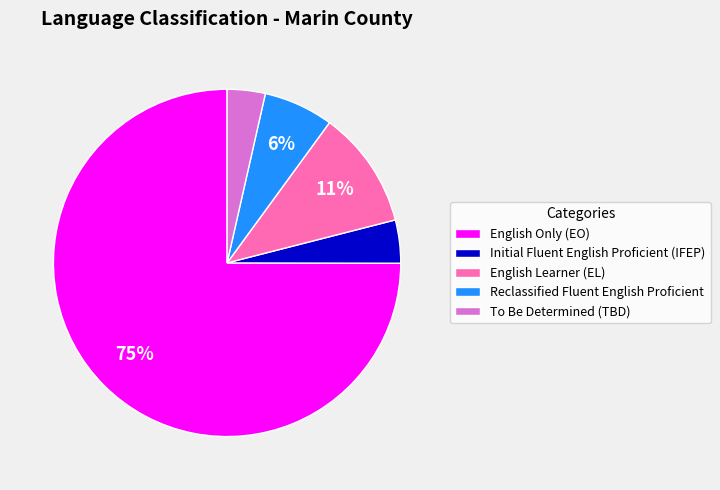

What percentage is the English Only (EO) slice, to the nearest percent?

75%